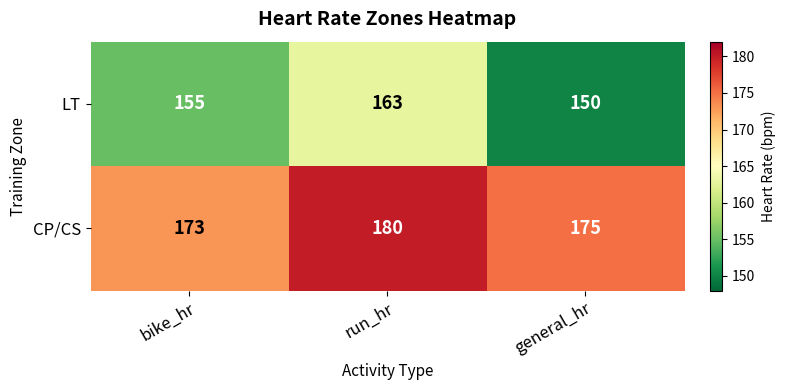

At which label is CP/CS closest to 176?

general_hr